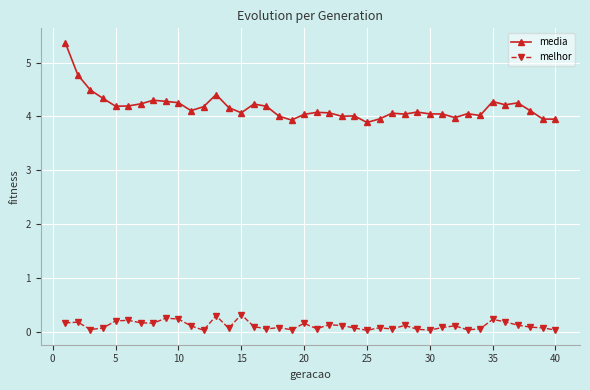

True or false: melhor and media cross at least once.

False